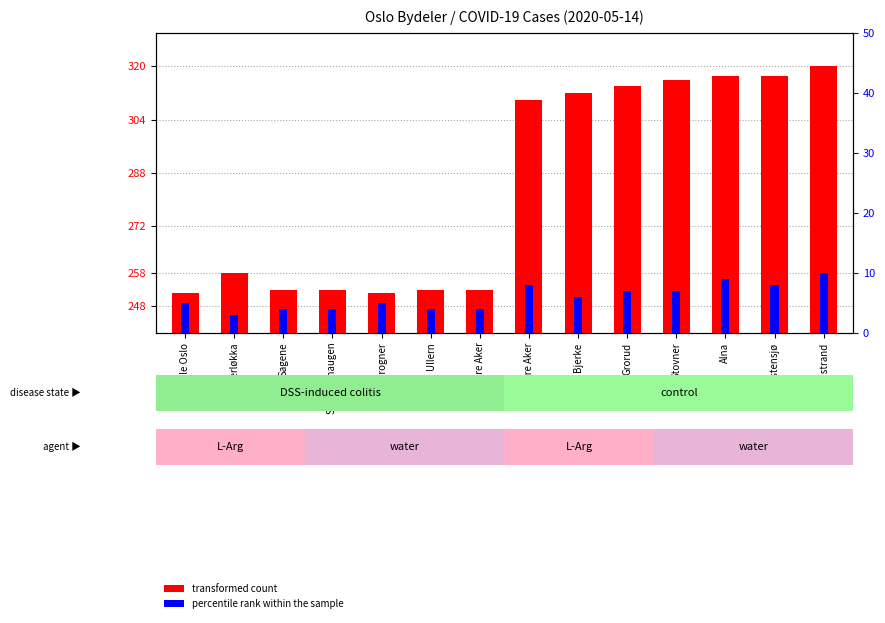

Between Frogner and Nordstrand, which is larger?

Nordstrand